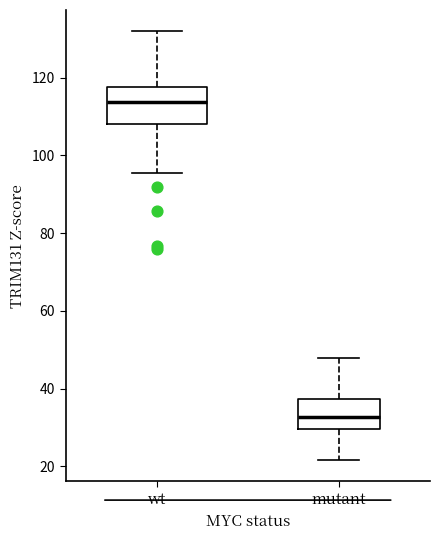

Which box has the highest median line?

wt